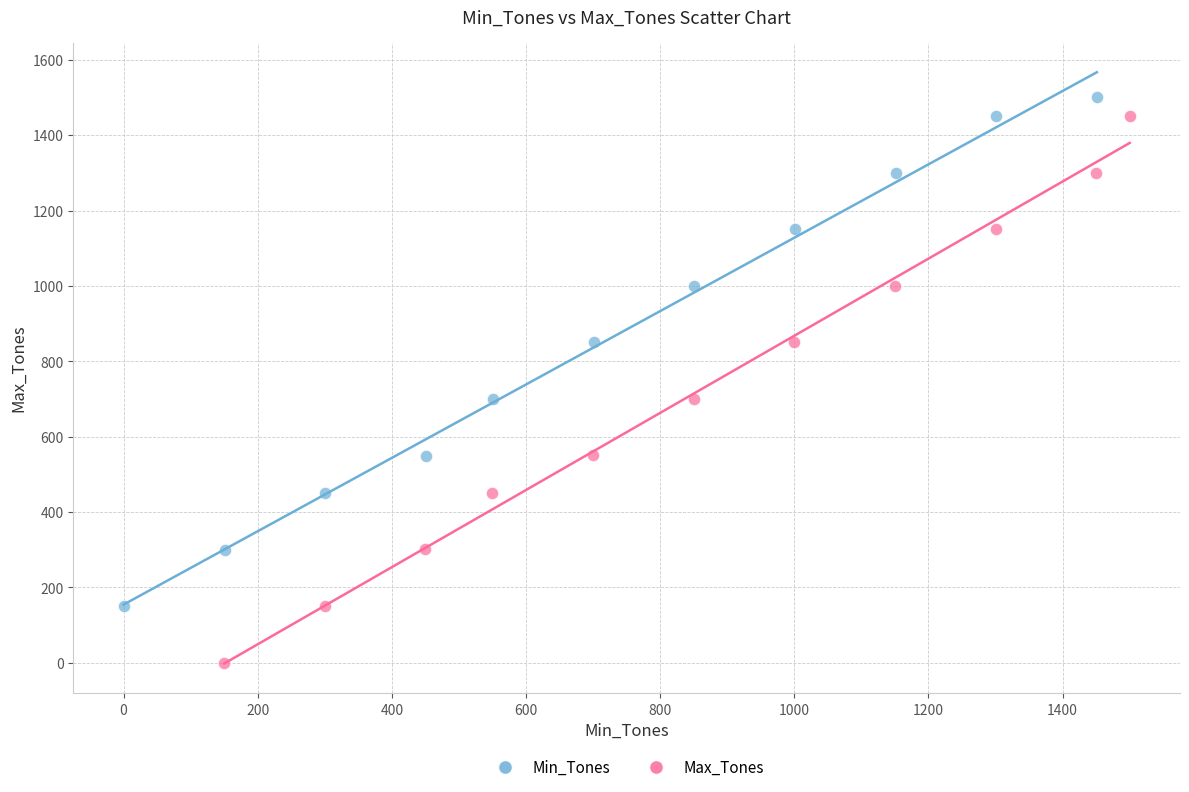

Which series has the widest spread of Y values?

Max_Tones